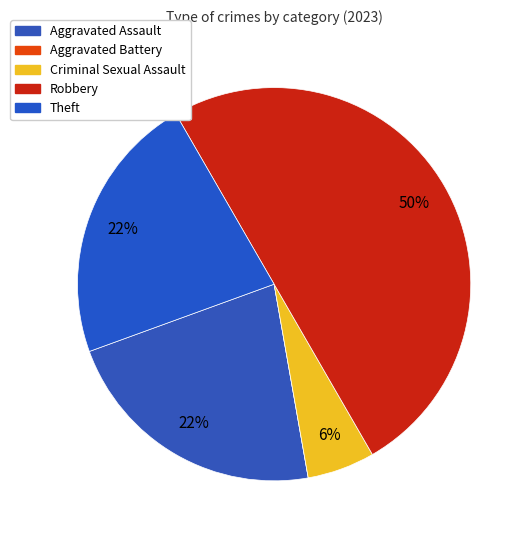

Does any single category account for the majority?

No